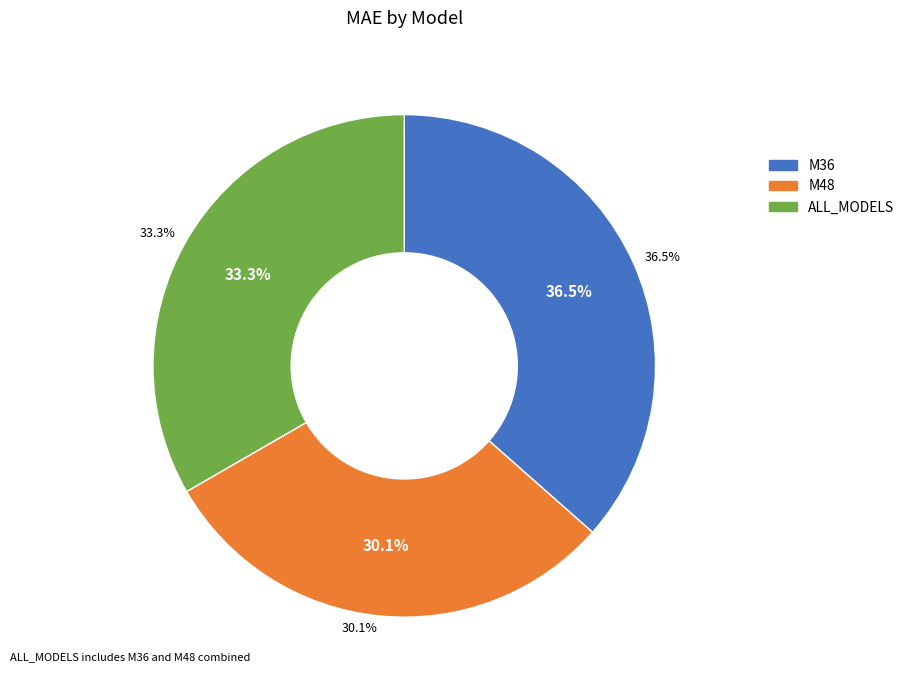

To the nearest percent, what percentage of the pie is M36?

37%